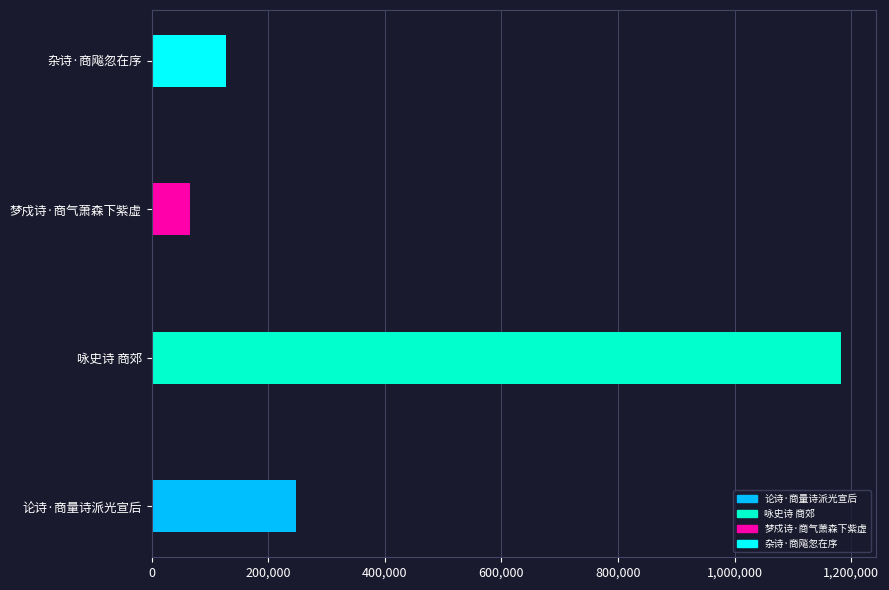

List the labels in order of value, largest first.

咏史诗 商郊, 论诗·商量诗派光宣后, 杂诗·商飚忽在序, 梦戍诗·商气萧森下紫虚